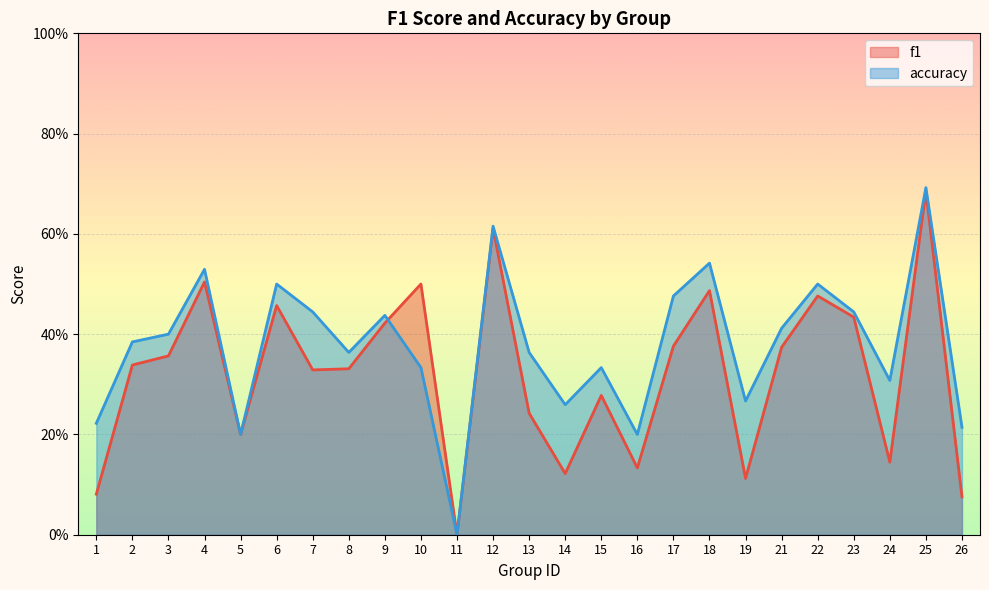

Rank the series at 16 from lowest to highest value.

f1, accuracy